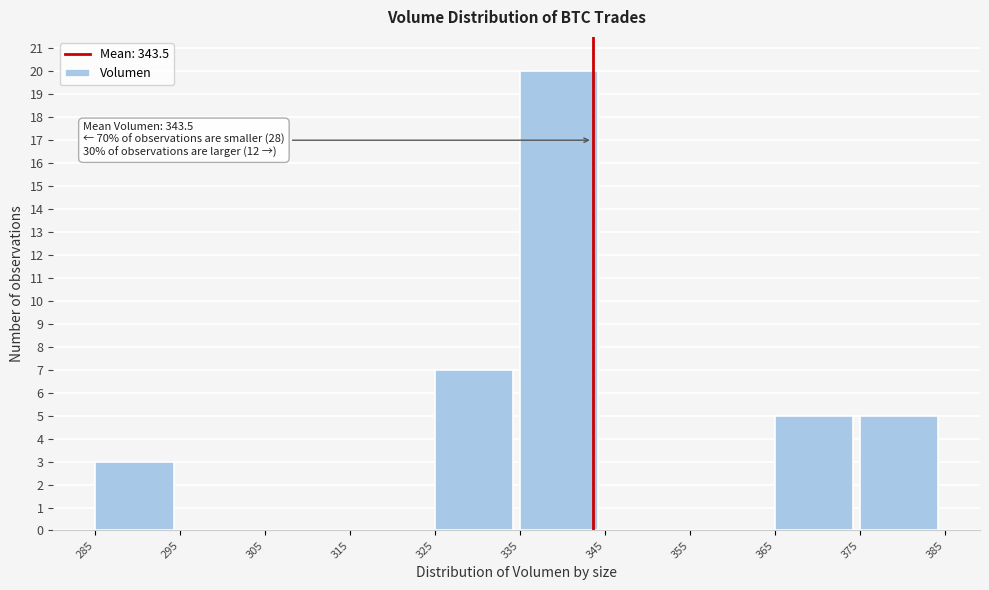

Over which range of the x-axis is the bar tallest?

335 to 345